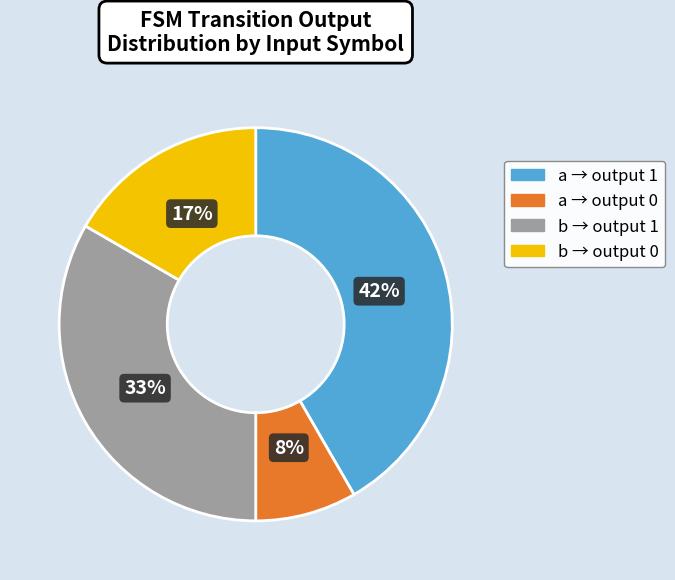

The b → output 0 slice represents 17% of the pie. True or false?

True